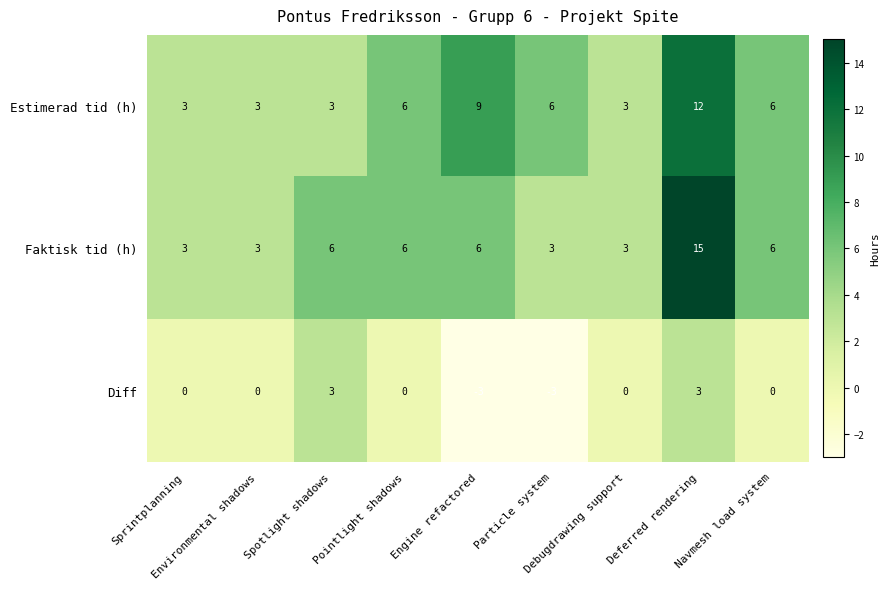

What is the total value across all series at Spotlight shadows?

12